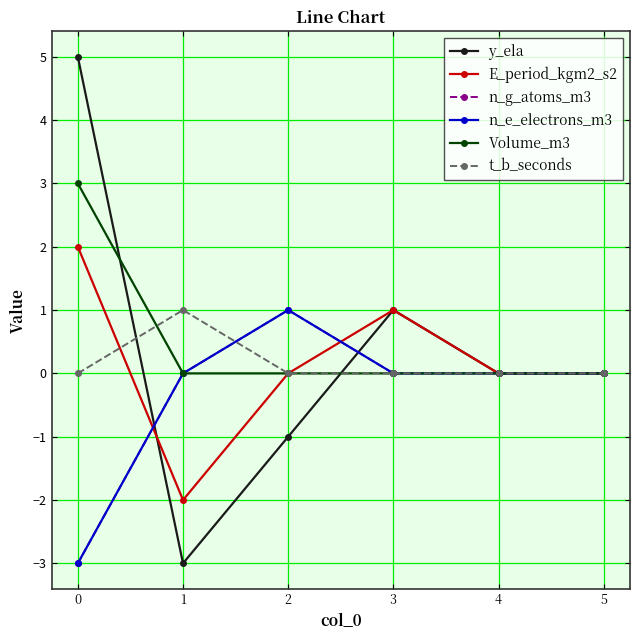

How many n_g_atoms_m3 values are between 0 and 1?

5